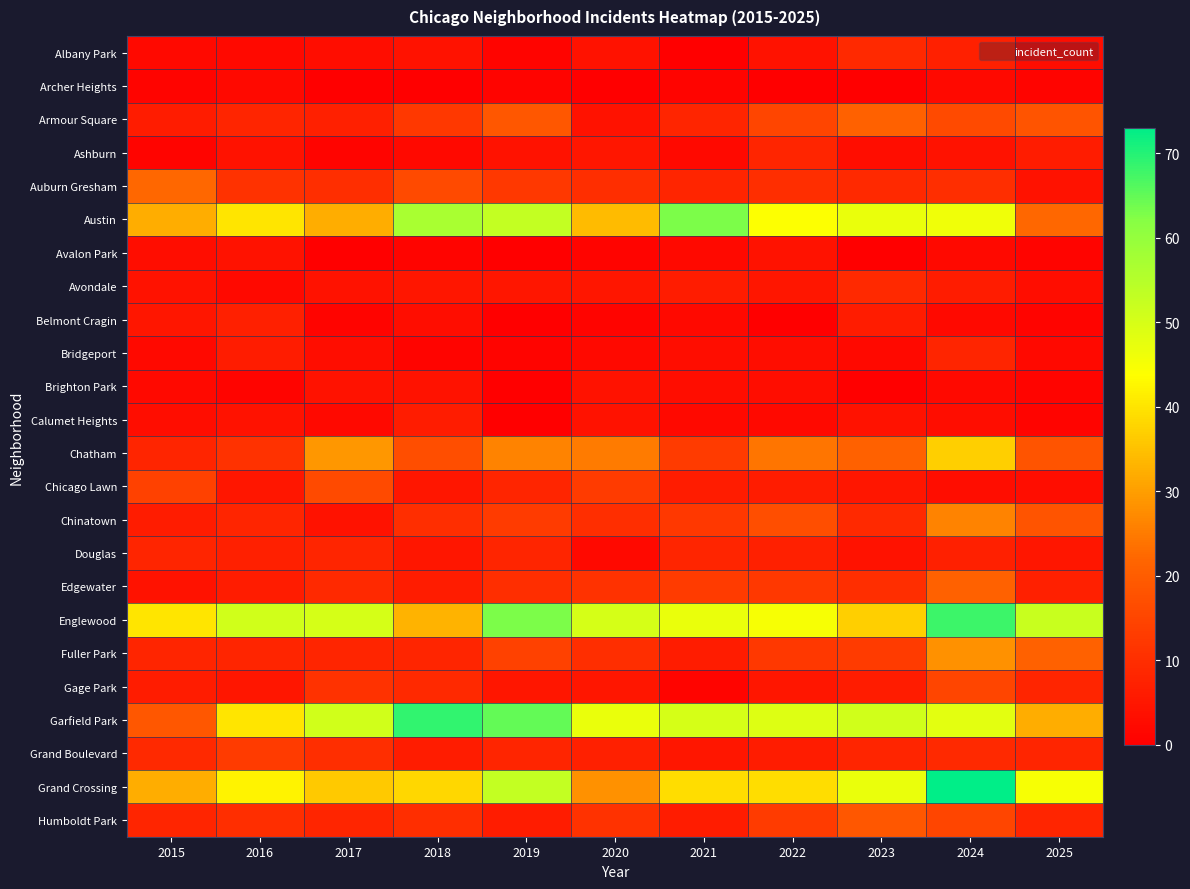

Count the number of data series in this chart.

24